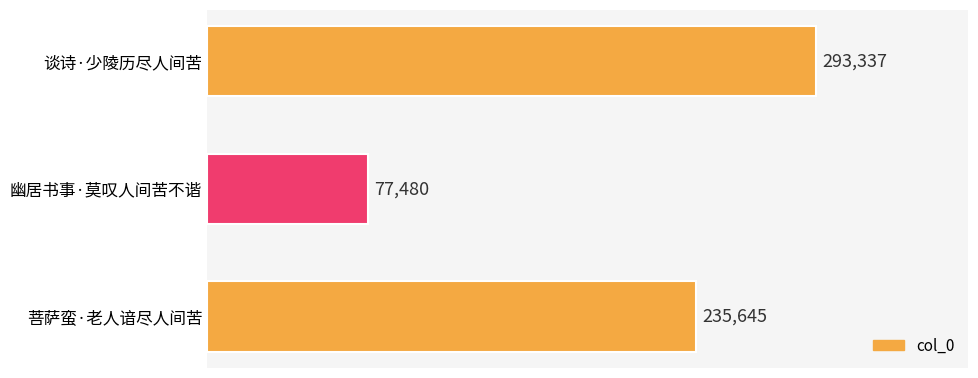

What is the ratio of the value at 菩萨蛮·老人谙尽人间苦 to the value at 幽居书事·莫叹人间苦不谐?

3.0